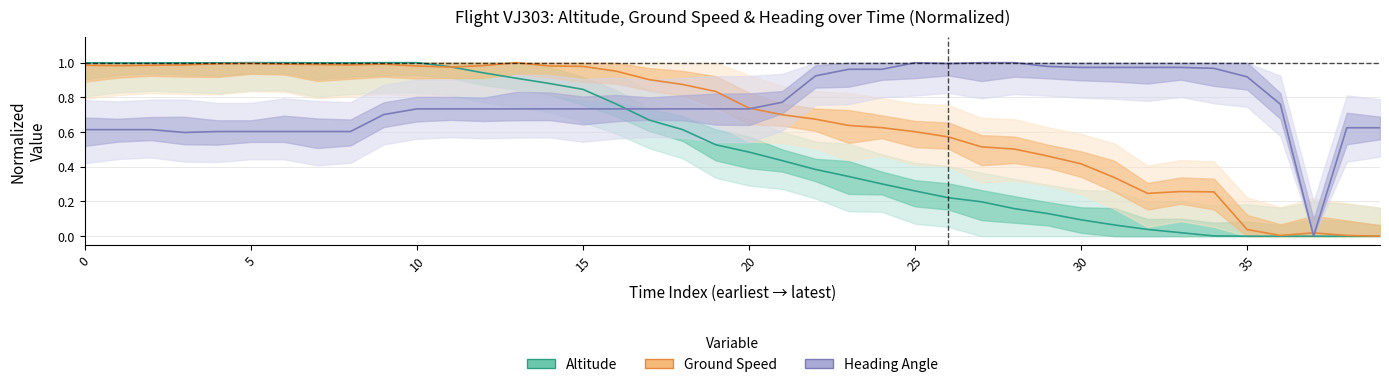

At how many categories does at least one series exceed 0?

40